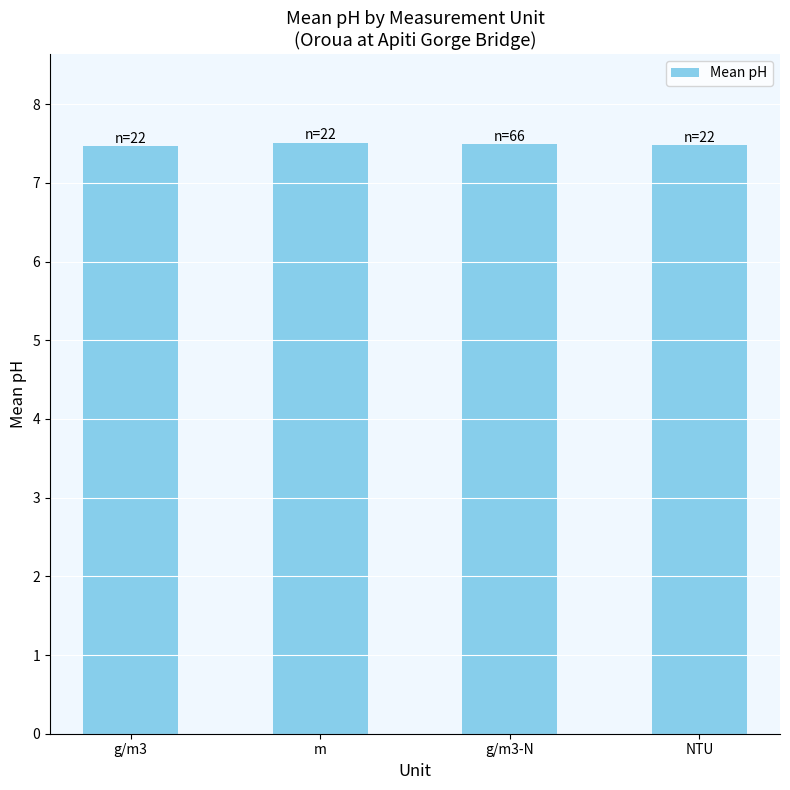

What is the ratio of the value at g/m3 to the value at NTU?

1.0